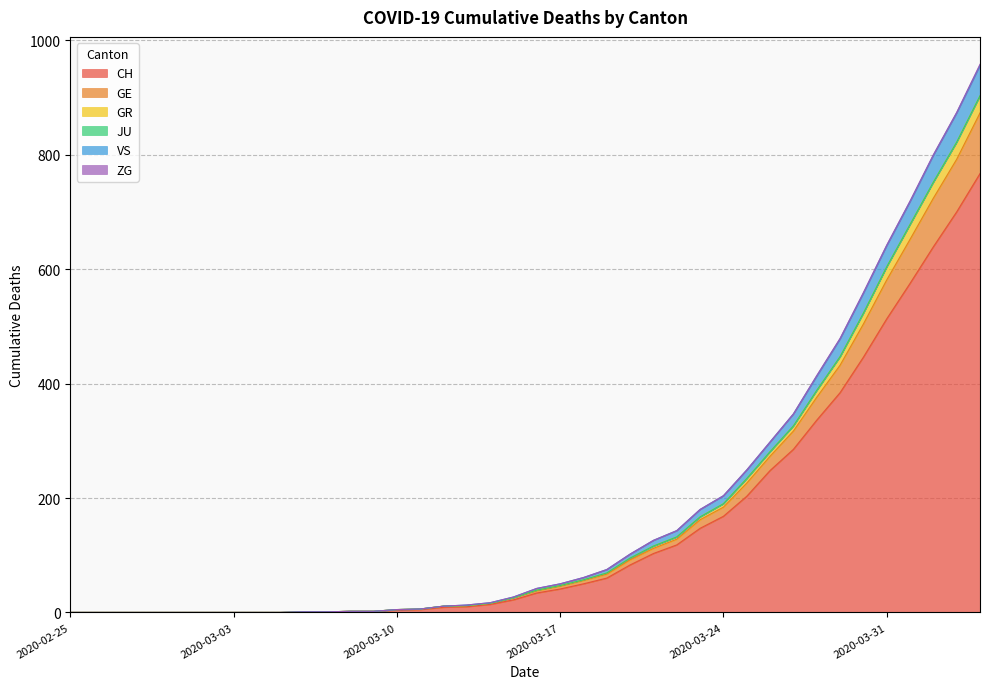

How many data points does each series have?

40